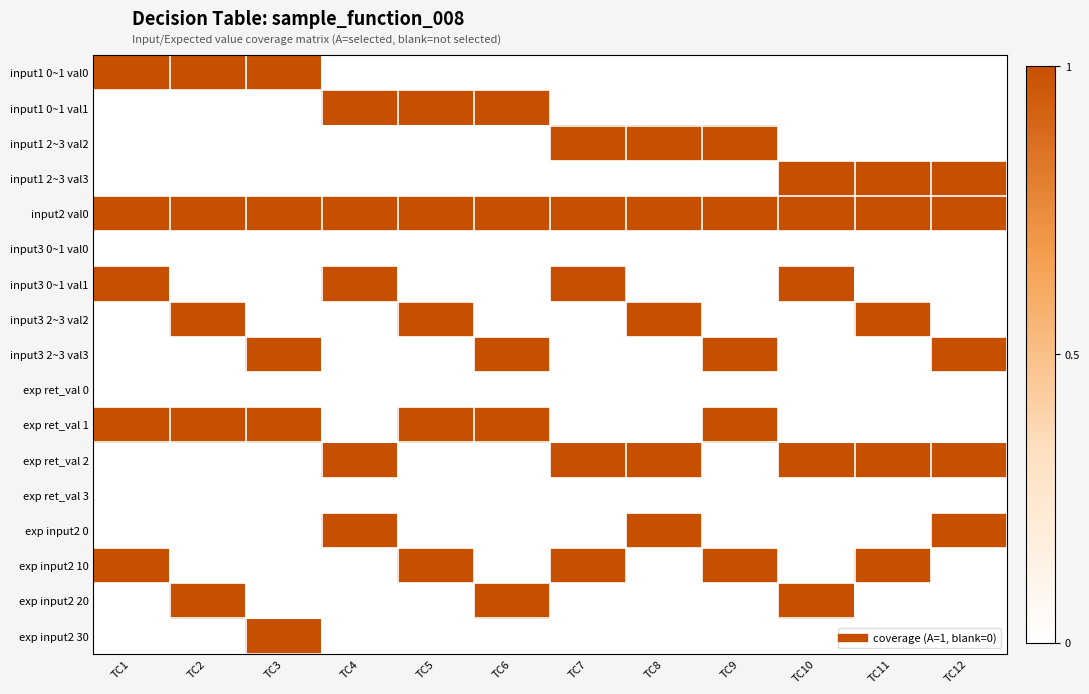

Reading right to left, extract all data points from this chart.

input1 0~1 val0: TC12=0	TC11=0	TC10=0	TC9=0	TC8=0	TC7=0	TC6=0	TC5=0	TC4=0	TC3=1	TC2=1	TC1=1
input1 0~1 val1: TC12=0	TC11=0	TC10=0	TC9=0	TC8=0	TC7=0	TC6=1	TC5=1	TC4=1	TC3=0	TC2=0	TC1=0
input1 2~3 val2: TC12=0	TC11=0	TC10=0	TC9=1	TC8=1	TC7=1	TC6=0	TC5=0	TC4=0	TC3=0	TC2=0	TC1=0
input1 2~3 val3: TC12=1	TC11=1	TC10=1	TC9=0	TC8=0	TC7=0	TC6=0	TC5=0	TC4=0	TC3=0	TC2=0	TC1=0
input2 val0: TC12=1	TC11=1	TC10=1	TC9=1	TC8=1	TC7=1	TC6=1	TC5=1	TC4=1	TC3=1	TC2=1	TC1=1
input3 0~1 val0: TC12=0	TC11=0	TC10=0	TC9=0	TC8=0	TC7=0	TC6=0	TC5=0	TC4=0	TC3=0	TC2=0	TC1=0
input3 0~1 val1: TC12=0	TC11=0	TC10=1	TC9=0	TC8=0	TC7=1	TC6=0	TC5=0	TC4=1	TC3=0	TC2=0	TC1=1
input3 2~3 val2: TC12=0	TC11=1	TC10=0	TC9=0	TC8=1	TC7=0	TC6=0	TC5=1	TC4=0	TC3=0	TC2=1	TC1=0
input3 2~3 val3: TC12=1	TC11=0	TC10=0	TC9=1	TC8=0	TC7=0	TC6=1	TC5=0	TC4=0	TC3=1	TC2=0	TC1=0
exp ret_val 0: TC12=0	TC11=0	TC10=0	TC9=0	TC8=0	TC7=0	TC6=0	TC5=0	TC4=0	TC3=0	TC2=0	TC1=0
exp ret_val 1: TC12=0	TC11=0	TC10=0	TC9=1	TC8=0	TC7=0	TC6=1	TC5=1	TC4=0	TC3=1	TC2=1	TC1=1
exp ret_val 2: TC12=1	TC11=1	TC10=1	TC9=0	TC8=1	TC7=1	TC6=0	TC5=0	TC4=1	TC3=0	TC2=0	TC1=0
exp ret_val 3: TC12=0	TC11=0	TC10=0	TC9=0	TC8=0	TC7=0	TC6=0	TC5=0	TC4=0	TC3=0	TC2=0	TC1=0
exp input2 0: TC12=1	TC11=0	TC10=0	TC9=0	TC8=1	TC7=0	TC6=0	TC5=0	TC4=1	TC3=0	TC2=0	TC1=0
exp input2 10: TC12=0	TC11=1	TC10=0	TC9=1	TC8=0	TC7=1	TC6=0	TC5=1	TC4=0	TC3=0	TC2=0	TC1=1
exp input2 20: TC12=0	TC11=0	TC10=1	TC9=0	TC8=0	TC7=0	TC6=1	TC5=0	TC4=0	TC3=0	TC2=1	TC1=0
exp input2 30: TC12=0	TC11=0	TC10=0	TC9=0	TC8=0	TC7=0	TC6=0	TC5=0	TC4=0	TC3=1	TC2=0	TC1=0